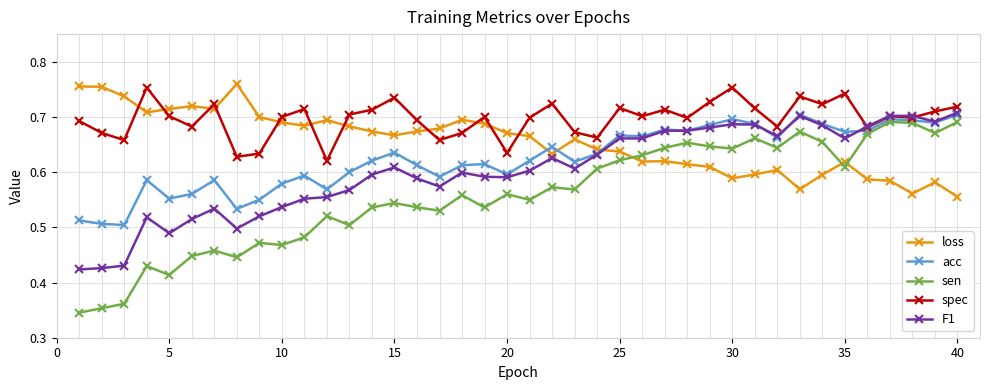

How many acc values are between 0 and 1?

40